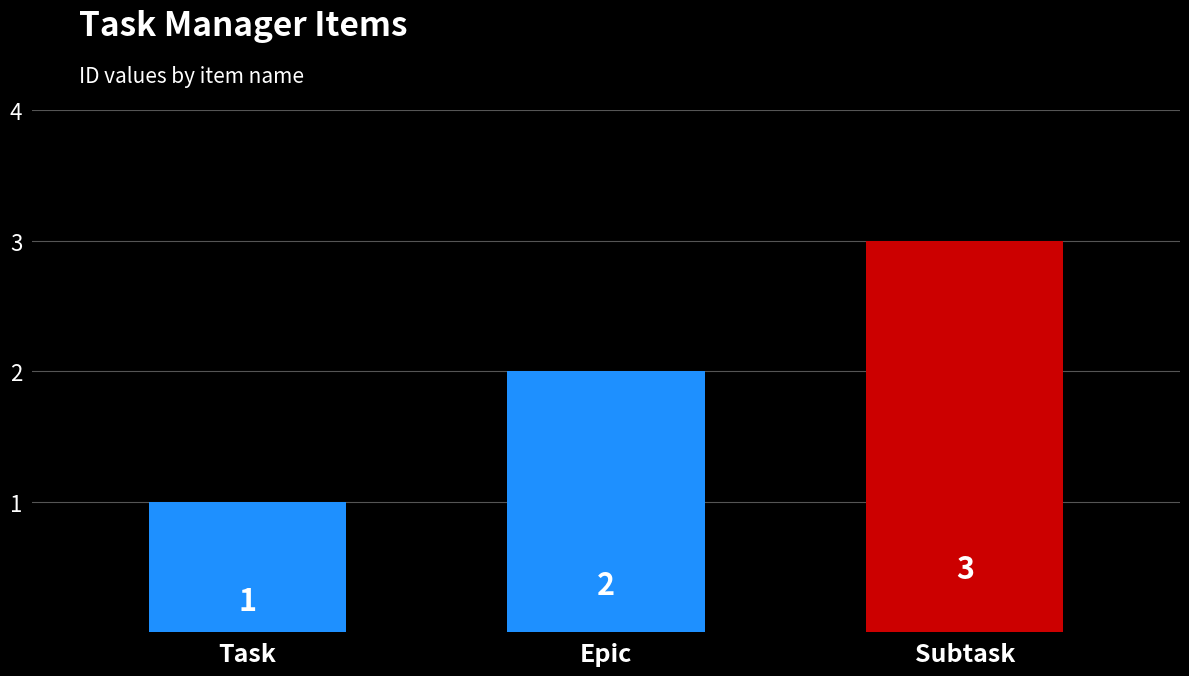

Which category has the highest value across all series?

Subtask